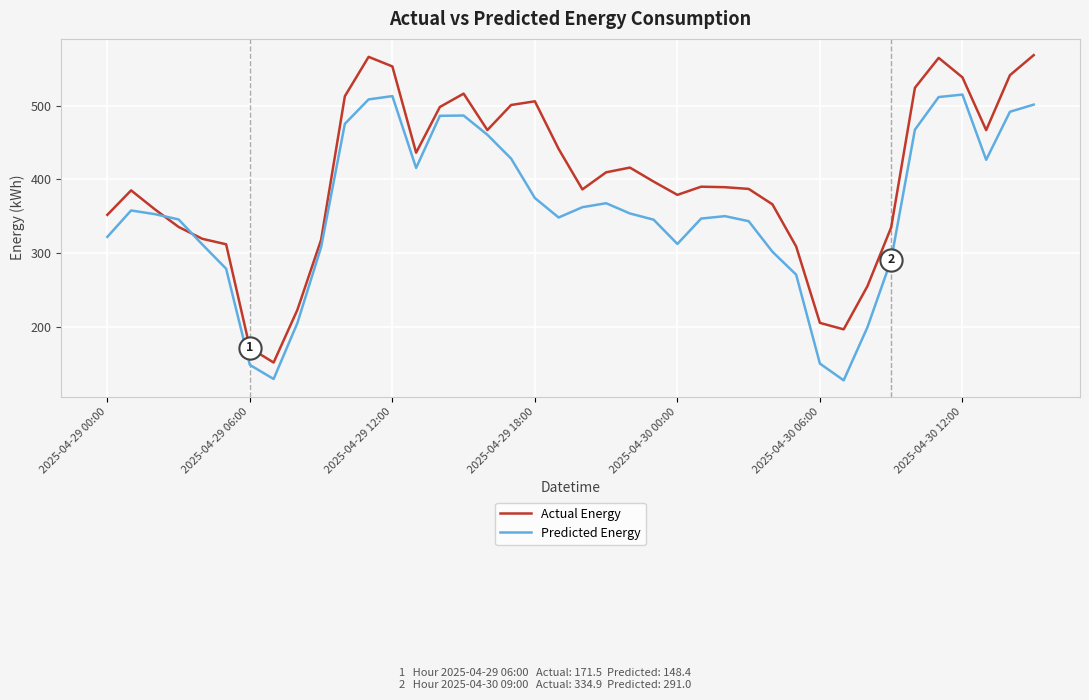

Which series has the largest total across all categories?

Actual Energy